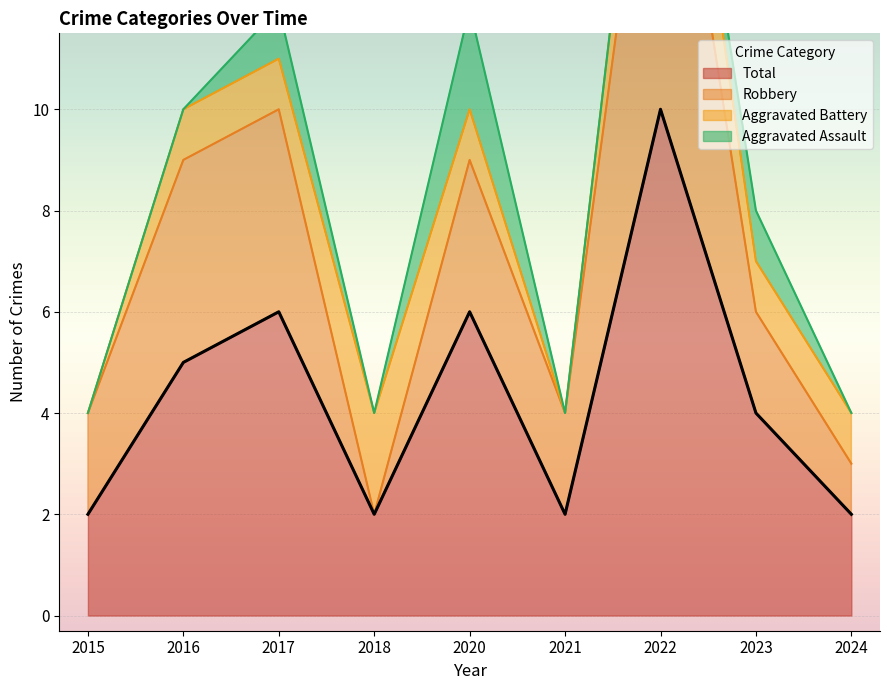

How many data points in Total are less than 4?

4